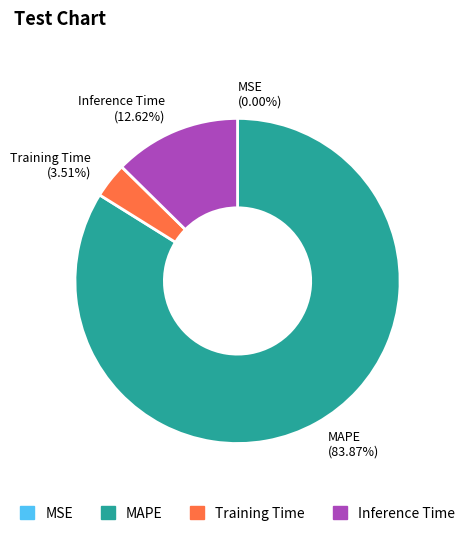

Combined, do MAPE and Training Time account for over 50%?

Yes